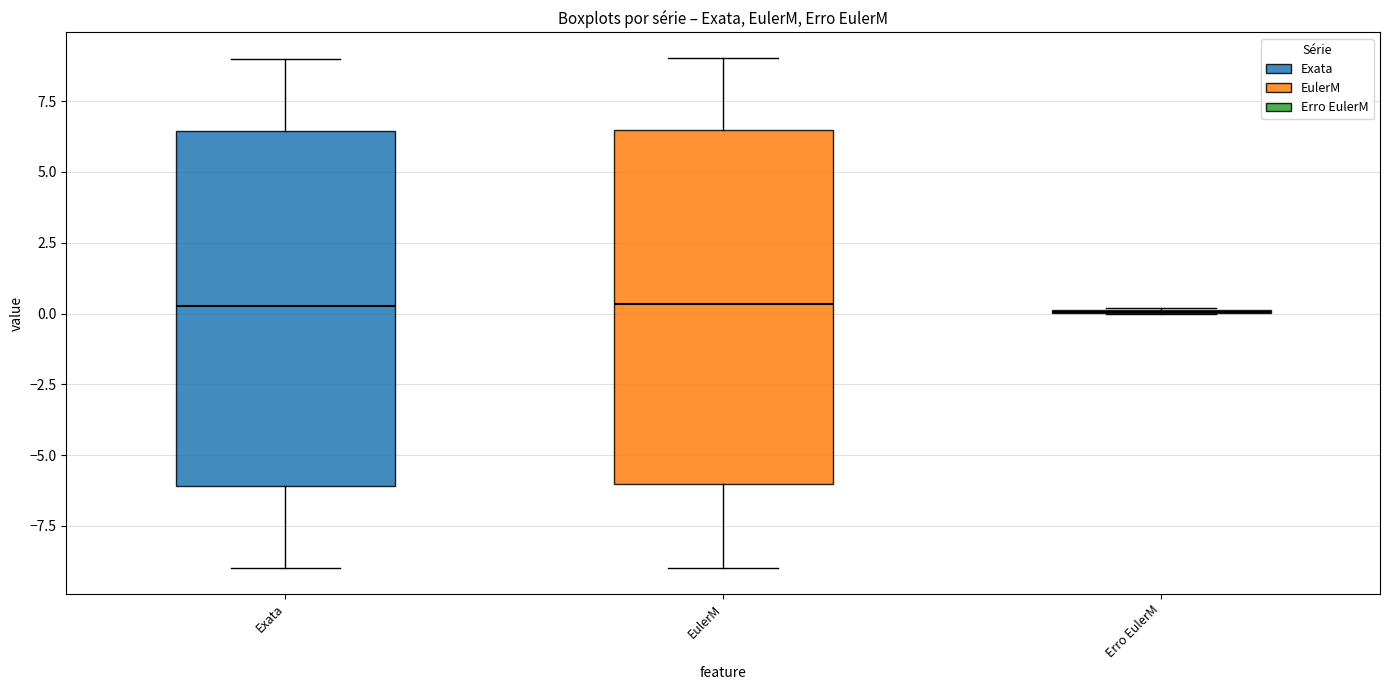

Where does the median line of the box for EulerM sit on the y-axis? The values are not printed on the chart, so give them approximately, as read against the axis.

0.5